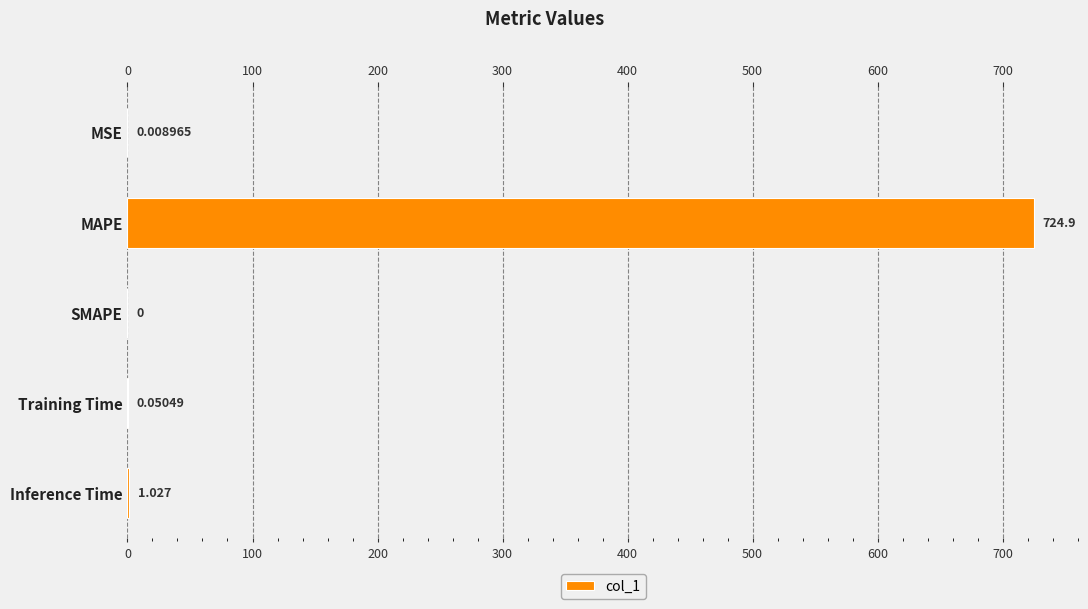

How many bars are there in total?

5